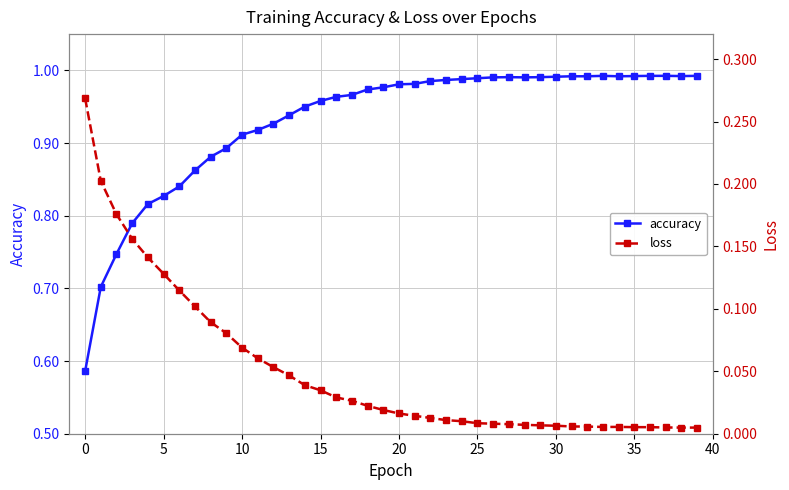

True or false: accuracy has a value of 0.3 at 20.

False